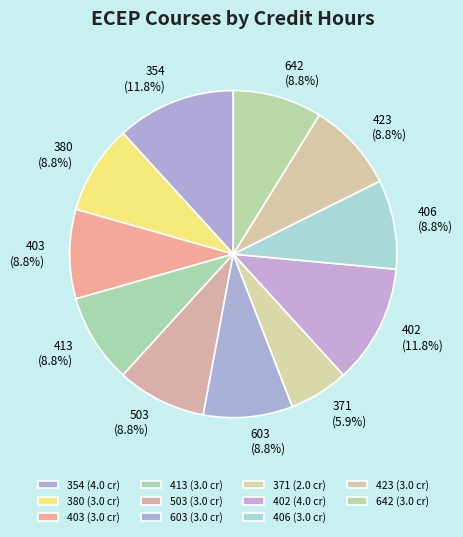

Does 642 account for over 50% of the chart?

No